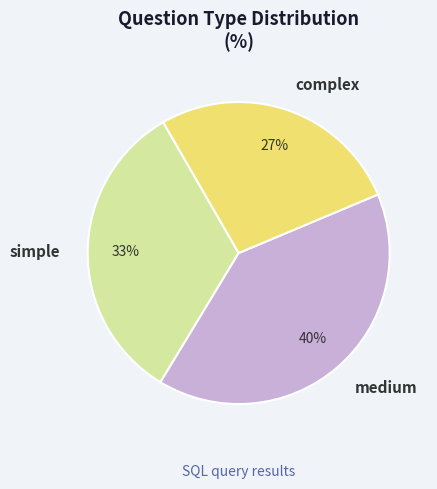

To the nearest percent, what is the combined percentage of medium and complex?

67%